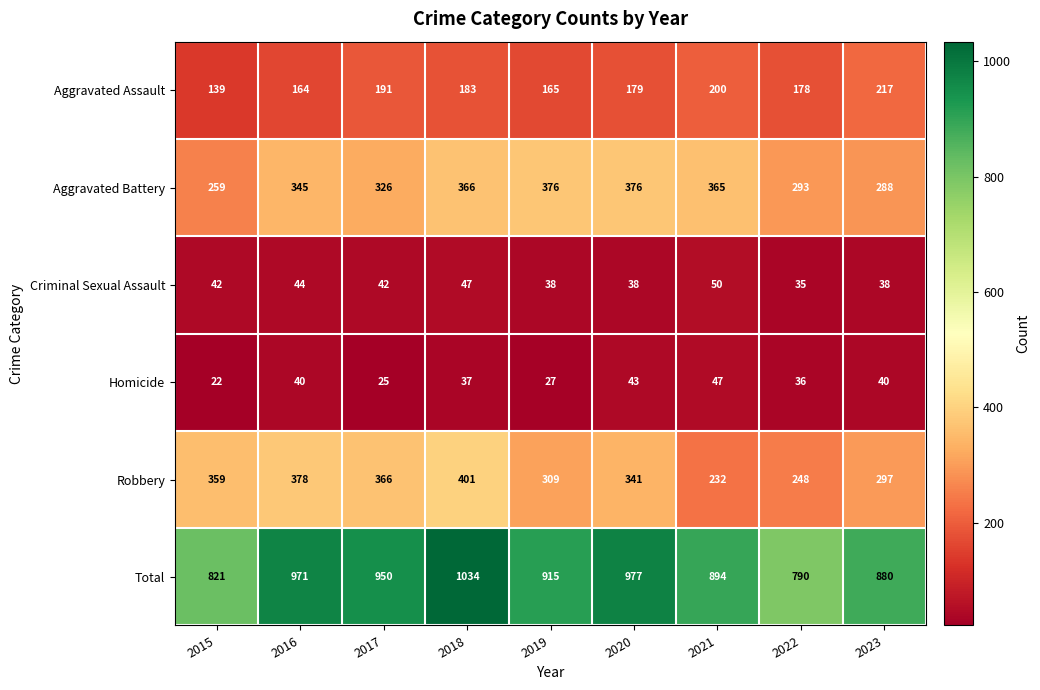

List the series in order of their peak value, lowest first.

Homicide, Criminal Sexual Assault, Aggravated Assault, Aggravated Battery, Robbery, Total